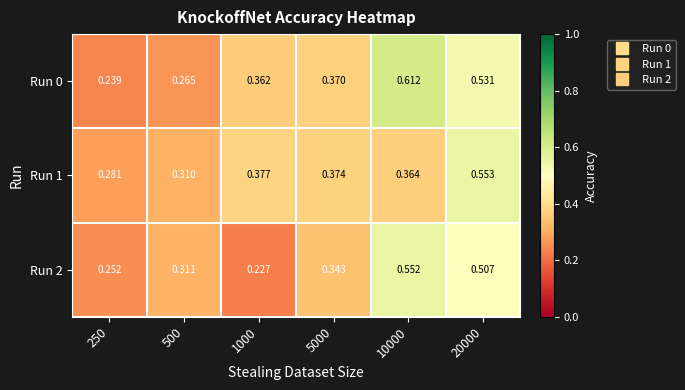

Is the value of Run 0 at 10000 greater than the value of Run 2 at 20000?

Yes